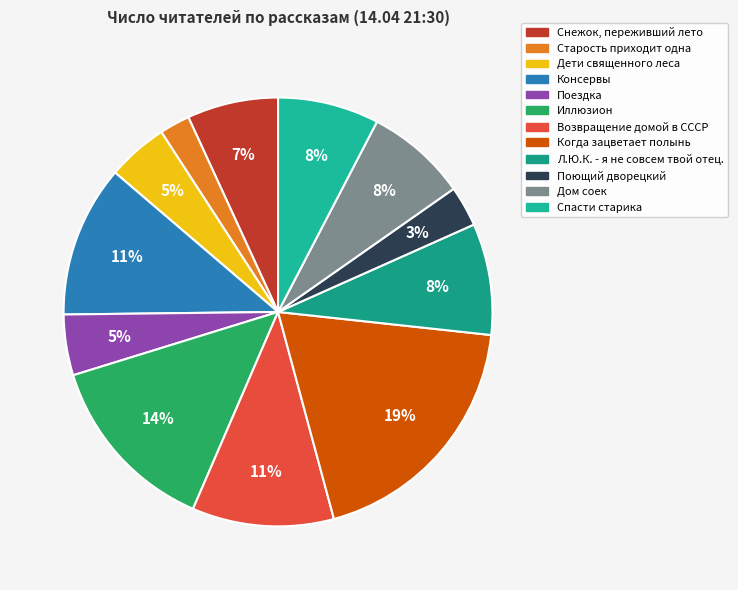

How many slices are in this pie chart?

12